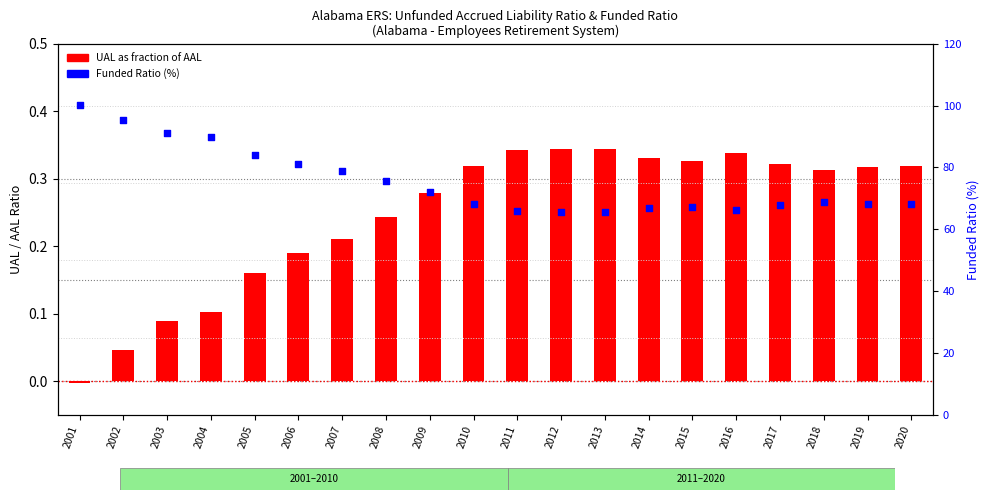

Which series contains the lowest Y value?

UAL as fraction of AAL